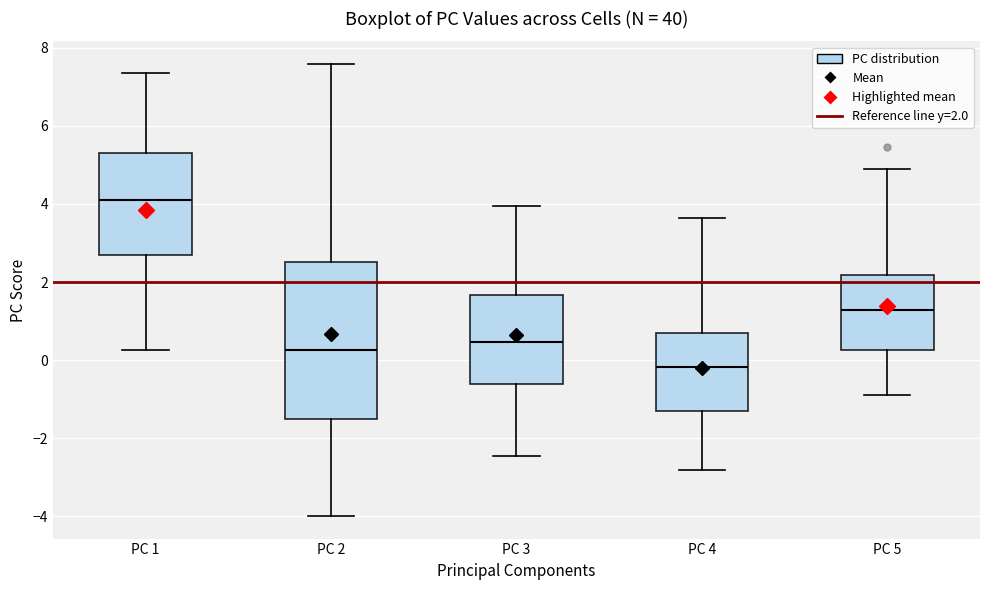

Reading left to right, transcribe this box plot: for each box, give where its median line is, the range the box spans, and where its two whiskers end, as read against the y-axis. The values are not printed on the chart, so give them approximately, as read against the axis.

PC 1: median 4.2, box 2.8 to 5.4, whiskers 0.2 to 7.4
PC 2: median 0.2, box -1.6 to 2.6, whiskers -4.0 to 7.6
PC 3: median 0.4, box -0.6 to 1.6, whiskers -2.4 to 4.0
PC 4: median -0.2, box -1.4 to 0.8, whiskers -2.8 to 3.6
PC 5: median 1.2, box 0.2 to 2.2, whiskers -0.8 to 4.8